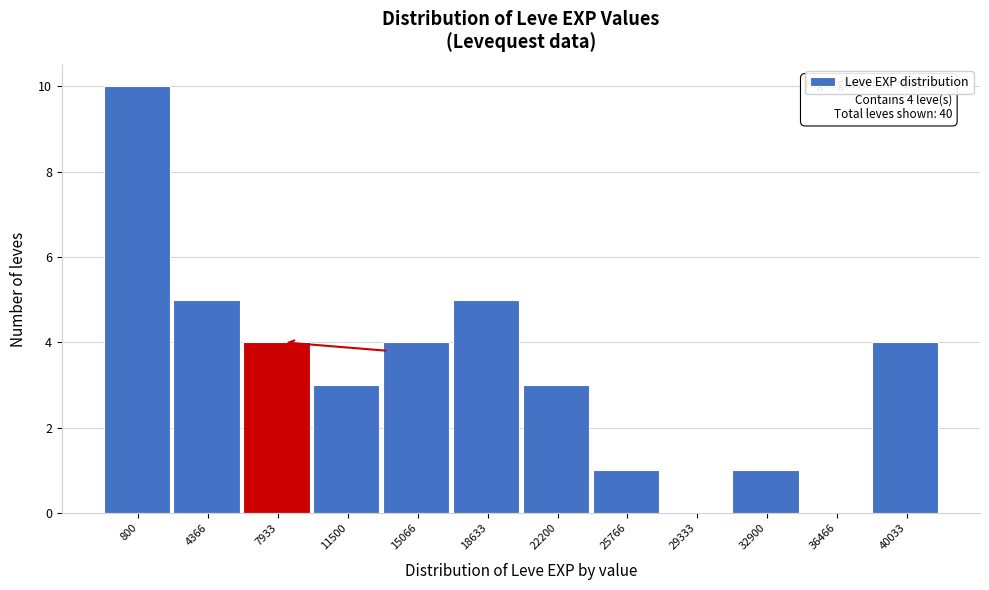

Reading left to right, list all the values displayed in this chart.

800=10	4366=5	7933=4	11500=3	15066=4	18633=5	22200=3	25766=1	29333=0	32900=1	36466=0	40033=4